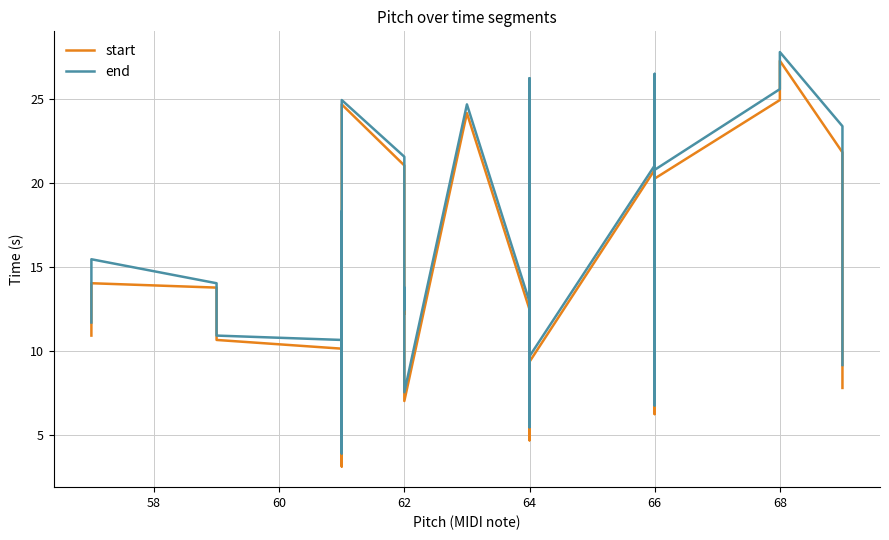

What is the difference between the maximum and minimum values in the end series?

23.9